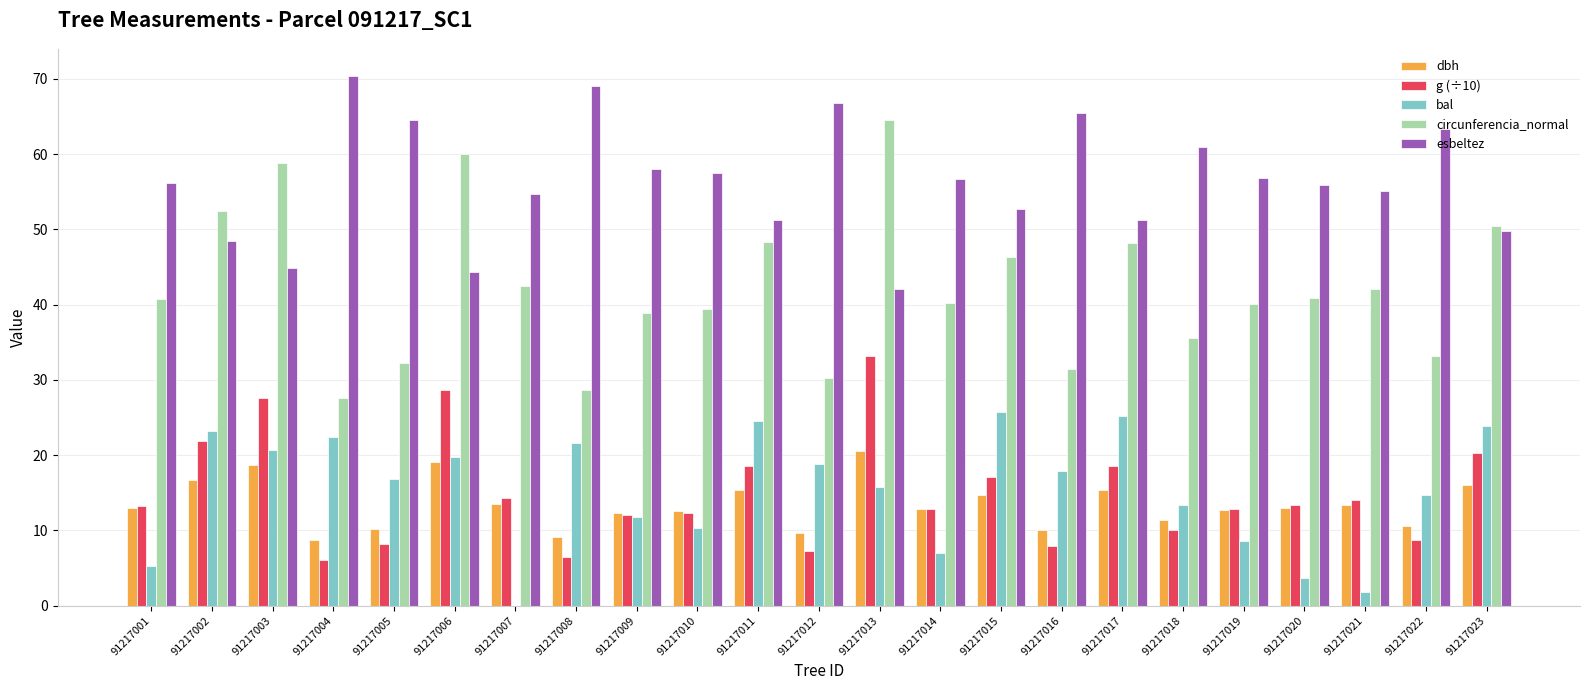

What is the total value across all series at 91217009?

133.1